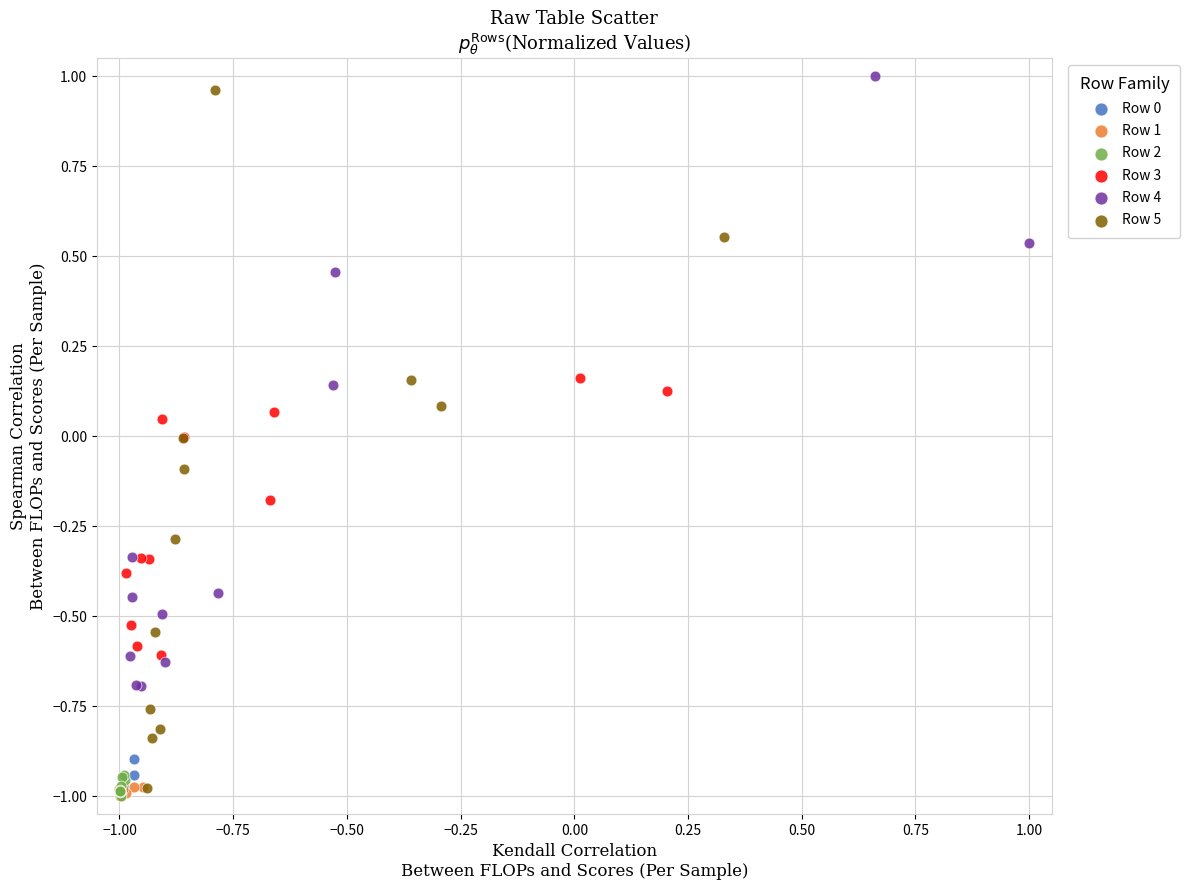

Which series has the largest Y range (max minus min)?

Row 5